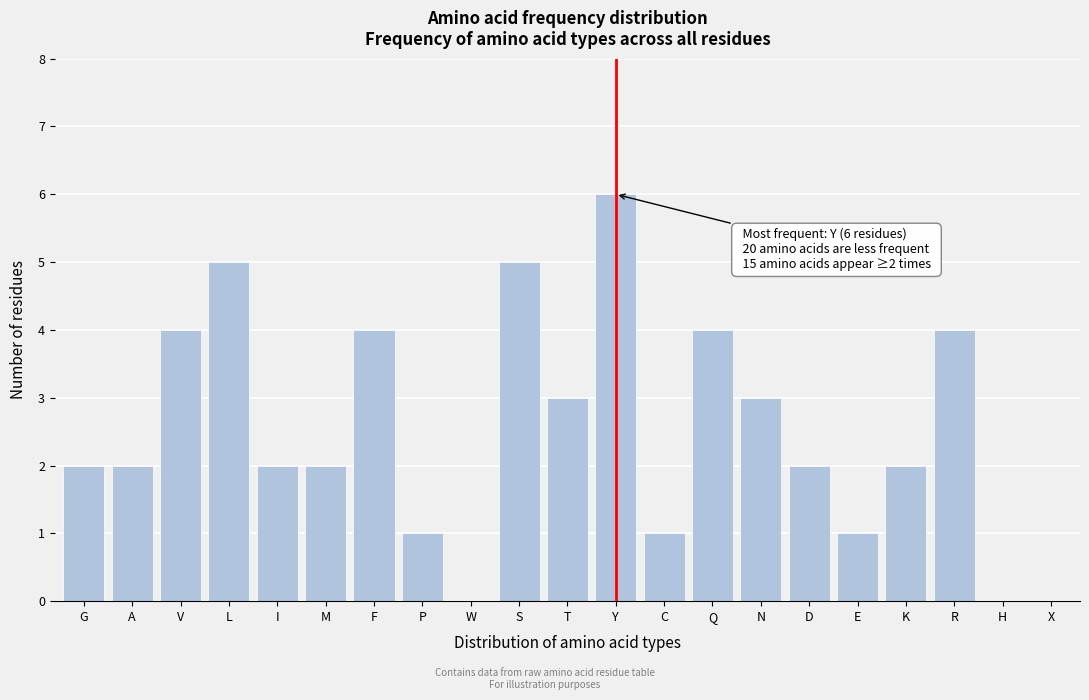

Reading left to right, transcribe all the data shown in this chart.

G=2	A=2	V=4	L=5	I=2	M=2	F=4	P=1	W=0	S=5	T=3	Y=6	C=1	Q=4	N=3	D=2	E=1	K=2	R=4	H=0	X=0